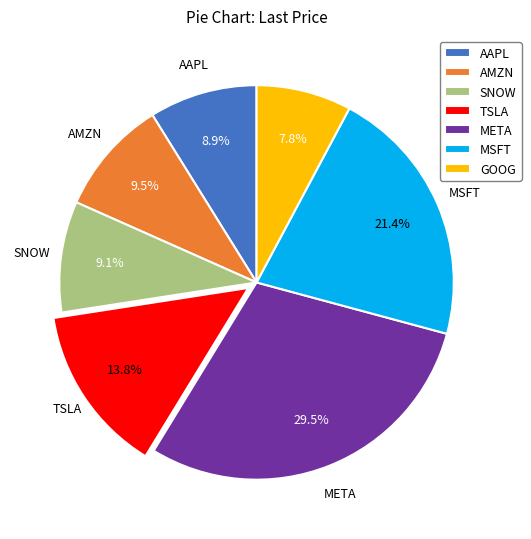

What is the ratio of the value at AAPL to the value at TSLA?

0.6